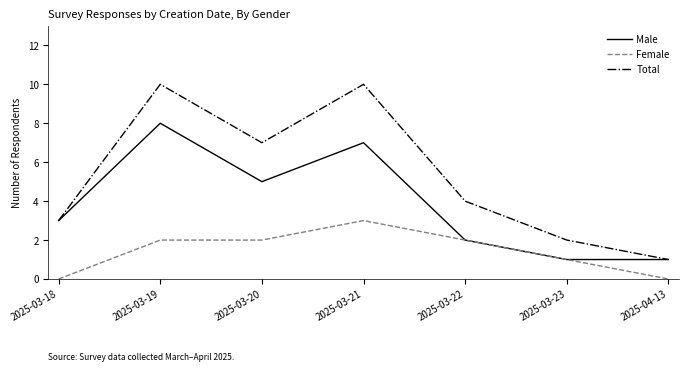

What is the spread (max minus min) of values at 2025-03-19?

8